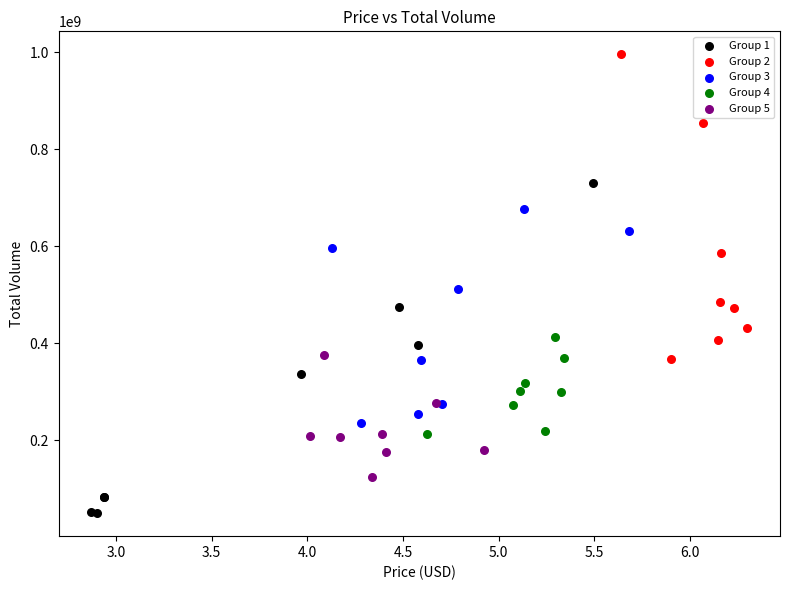

Which series contains the highest Y value?

Group 2